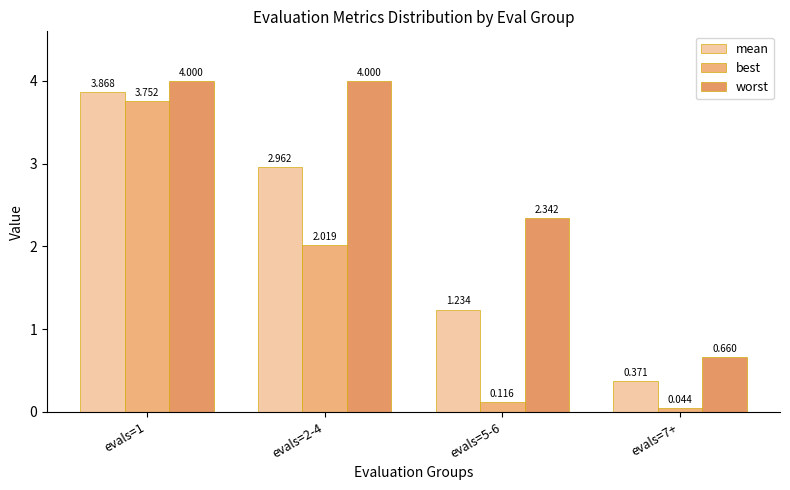

Are the bars grouped side by side (vs. stacked)?

Yes